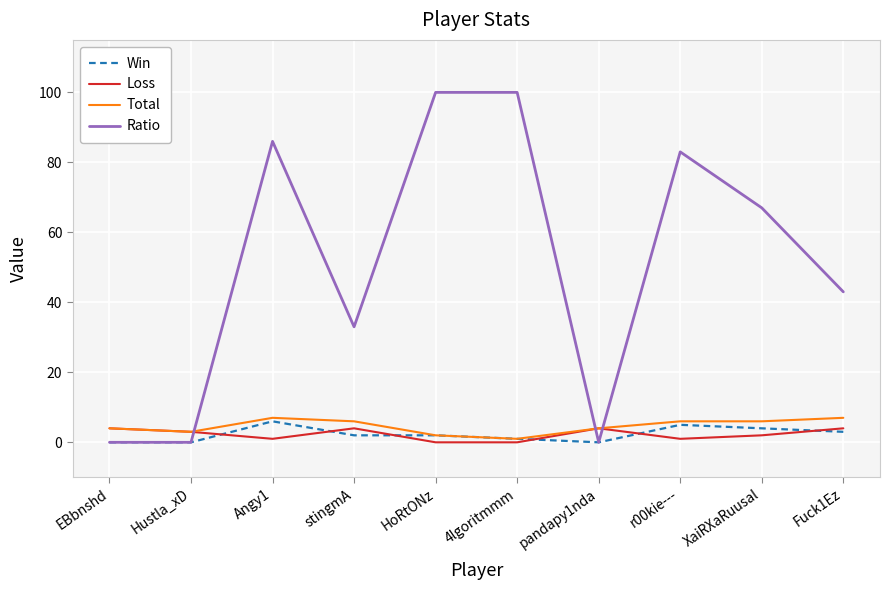

Which series ends up on top after the final intersection of Ratio and Loss?

Ratio